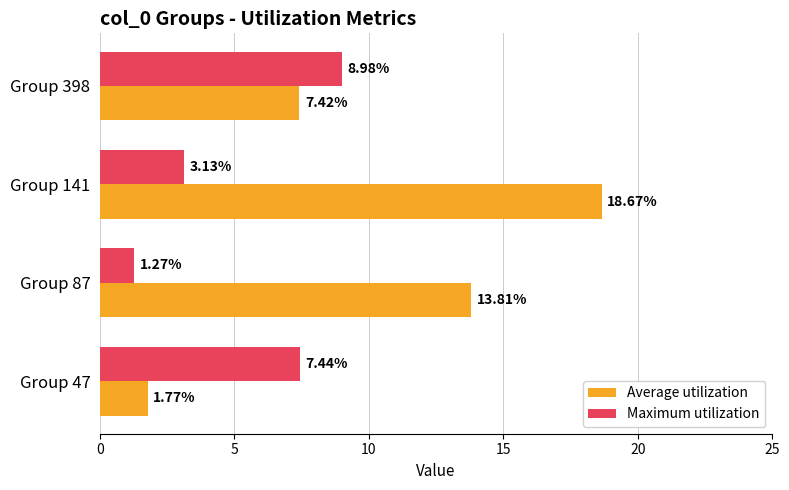

At which category is the sum across all series the highest?

Group 141